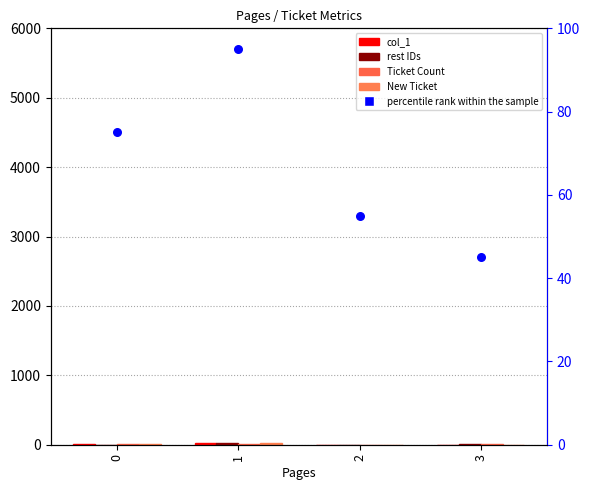

Which series reaches the minimum Y coordinate?

col_1